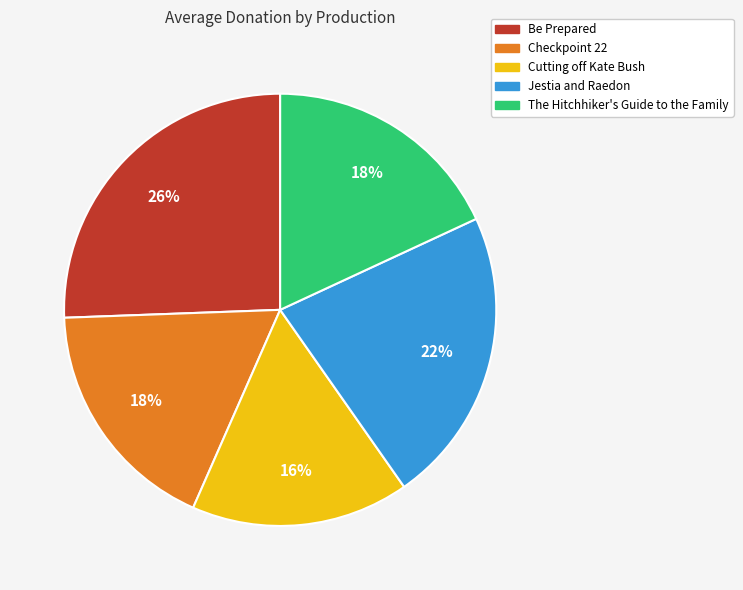

How many slices are in this pie chart?

5